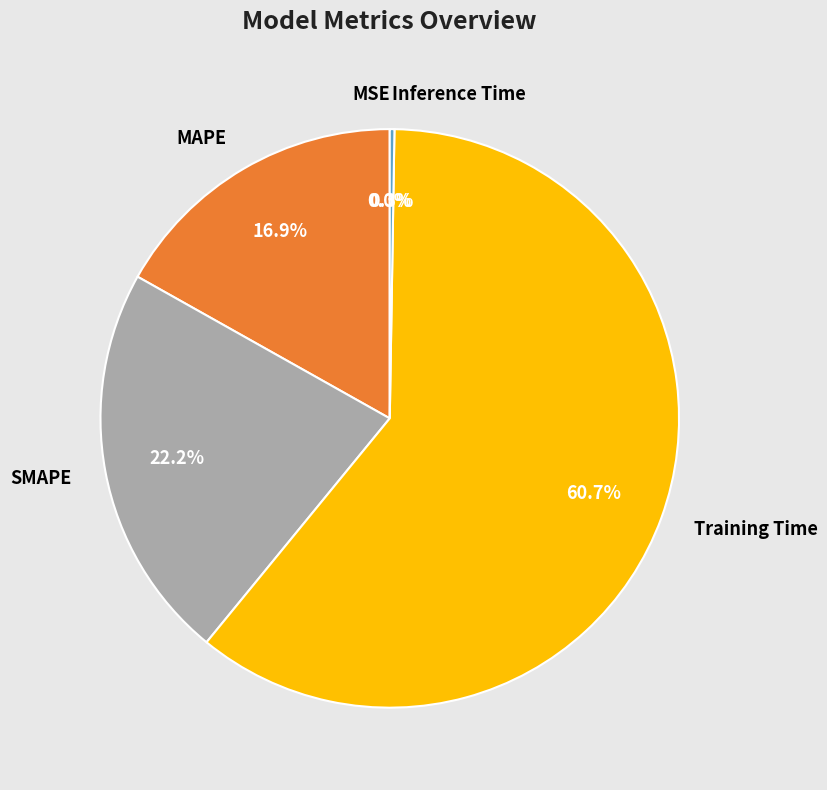

Is it true that Training Time is 75% of the pie?

False